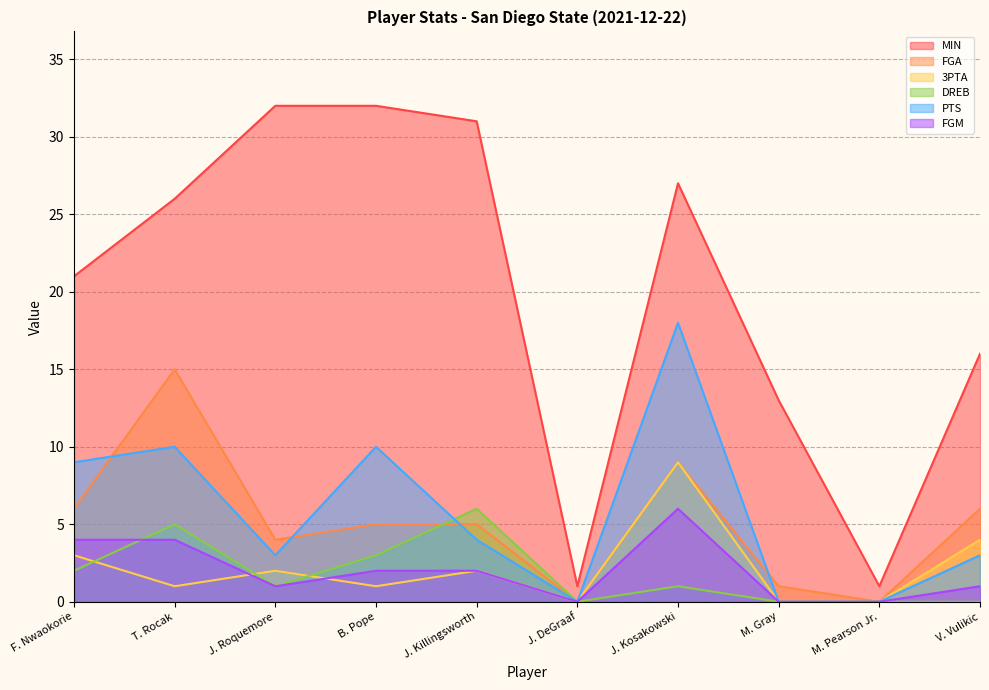

Reading left to right, transcribe all the data shown in this chart.

MIN: 21	26	32	32	31	1	27	13	1	16
FGA: 6	15	4	5	5	0	9	1	0	6
3PTA: 3	1	2	1	2	0	9	0	0	4
DREB: 2	5	1	3	6	0	1	0	0	0
PTS: 9	10	3	10	4	0	18	0	0	3
FGM: 4	4	1	2	2	0	6	0	0	1